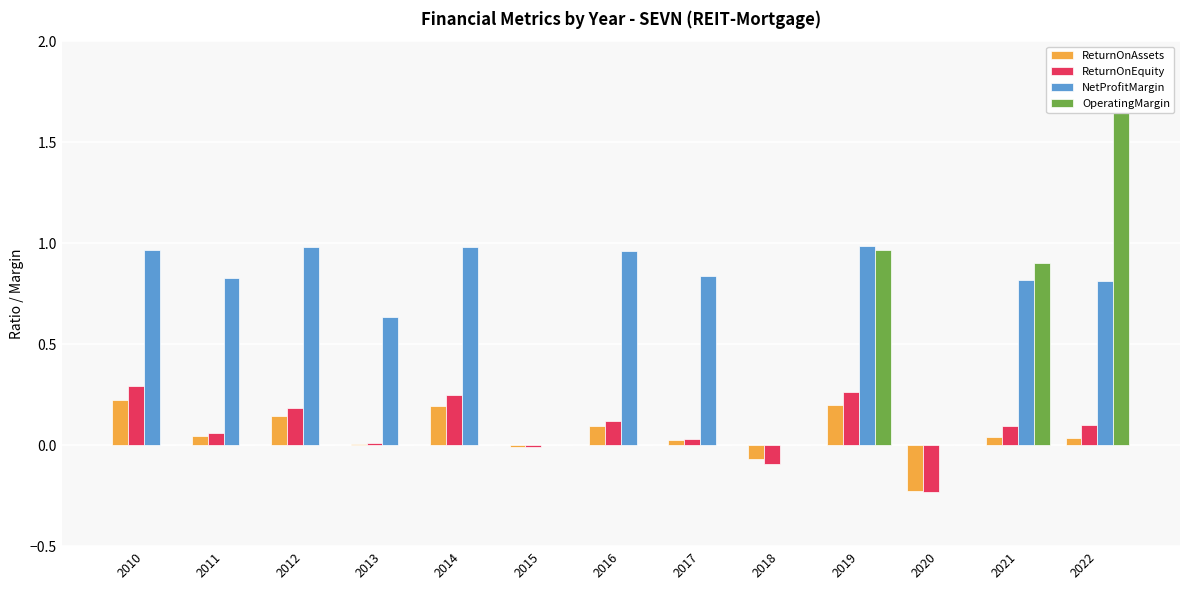

What is the greatest value displayed?

1.6